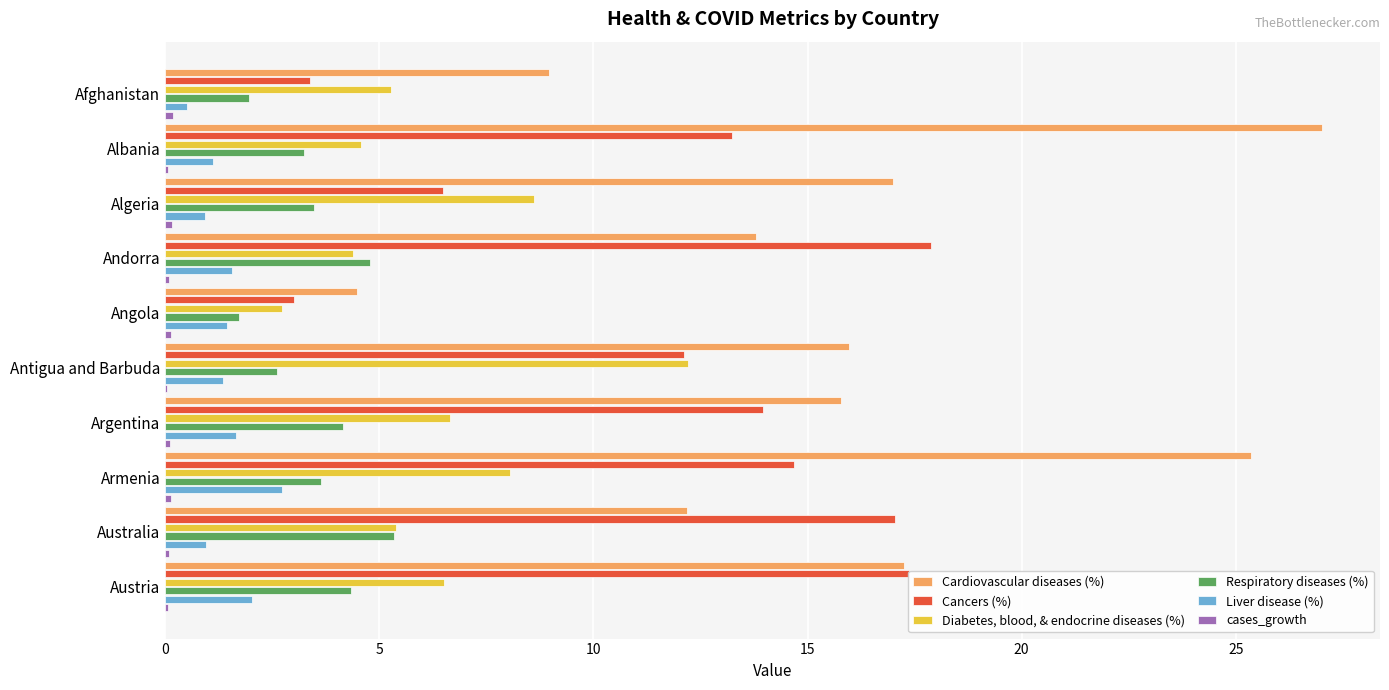

Which series has the largest total across all categories?

Cardiovascular diseases (%)